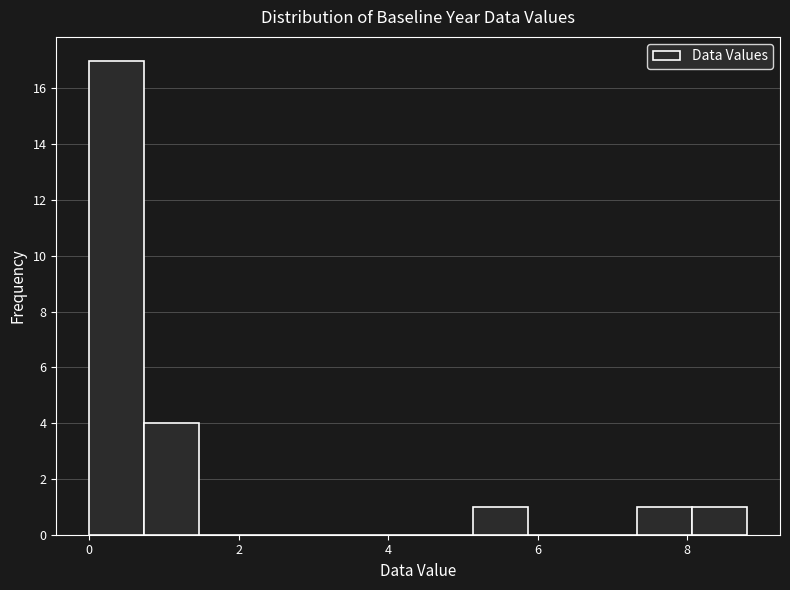

Around what value on the x-axis is the tallest bar? Give the approximate position of its centre, as read against the axis.

0.4